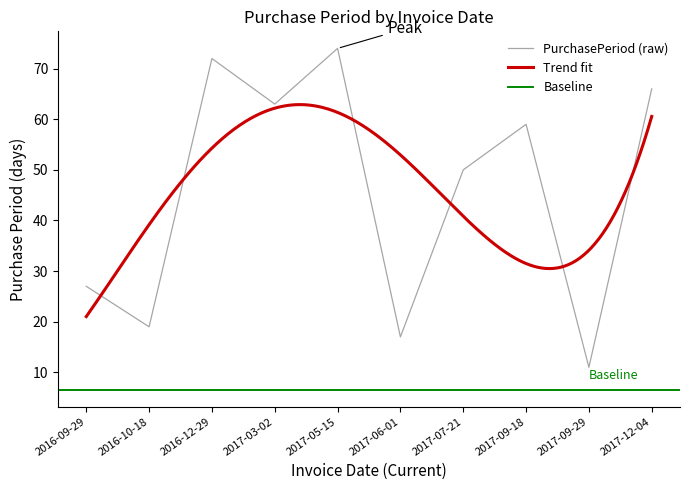

What is the value of the 9th point from the left?

11